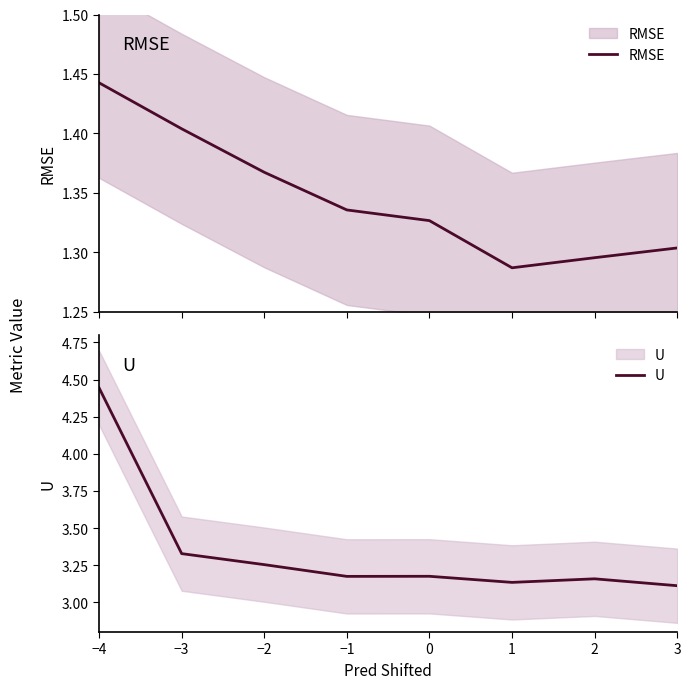

What is the difference between the highest and lowest values at 2?

1.9